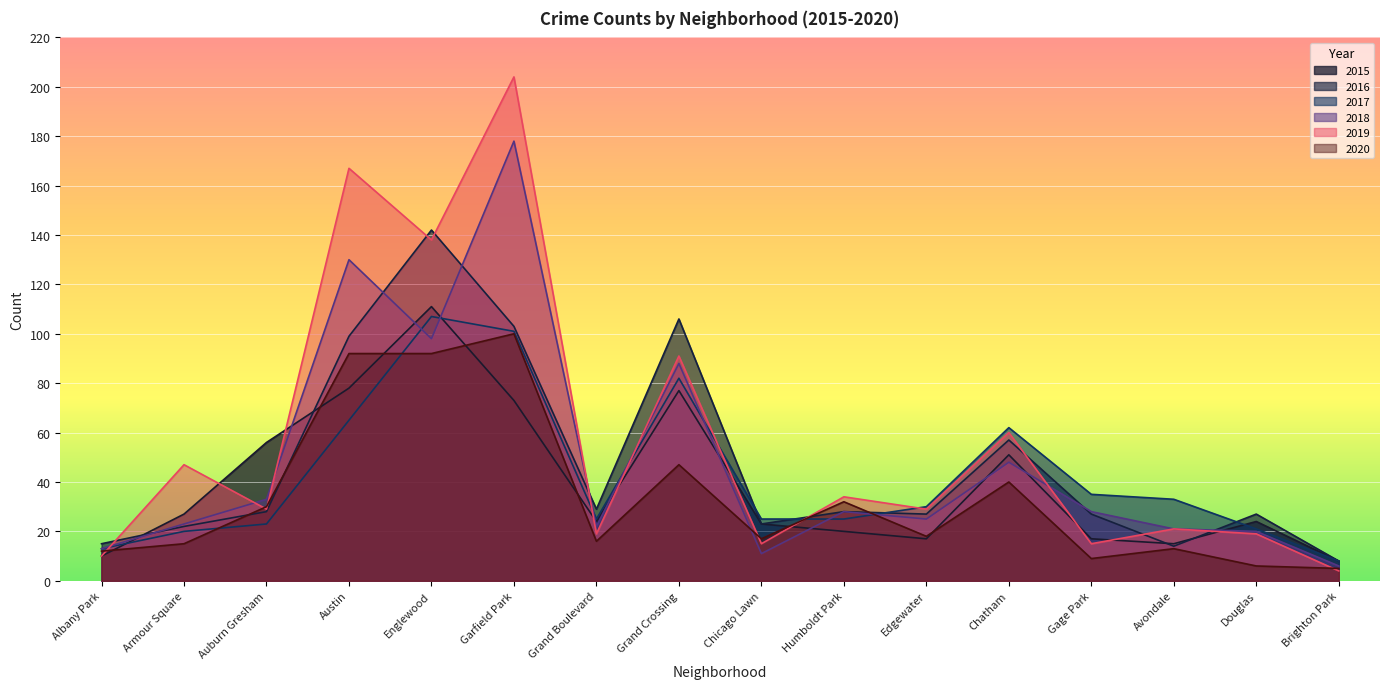

What position from the left is Avondale?

14